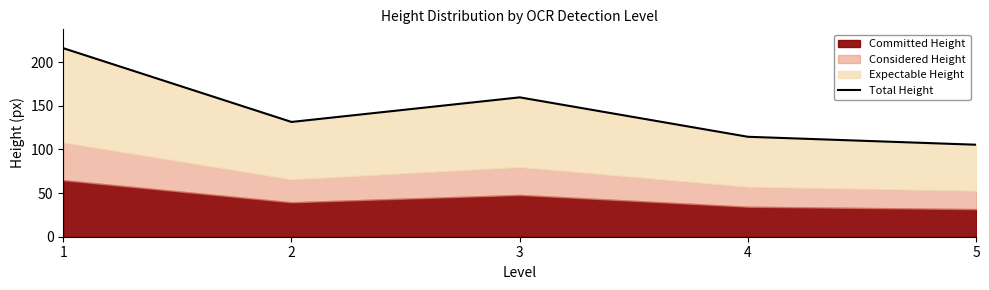

Reading left to right, transcribe all the data shown in this chart.

1=216.0	2=131.5	3=159.7	4=114.5	5=105.4